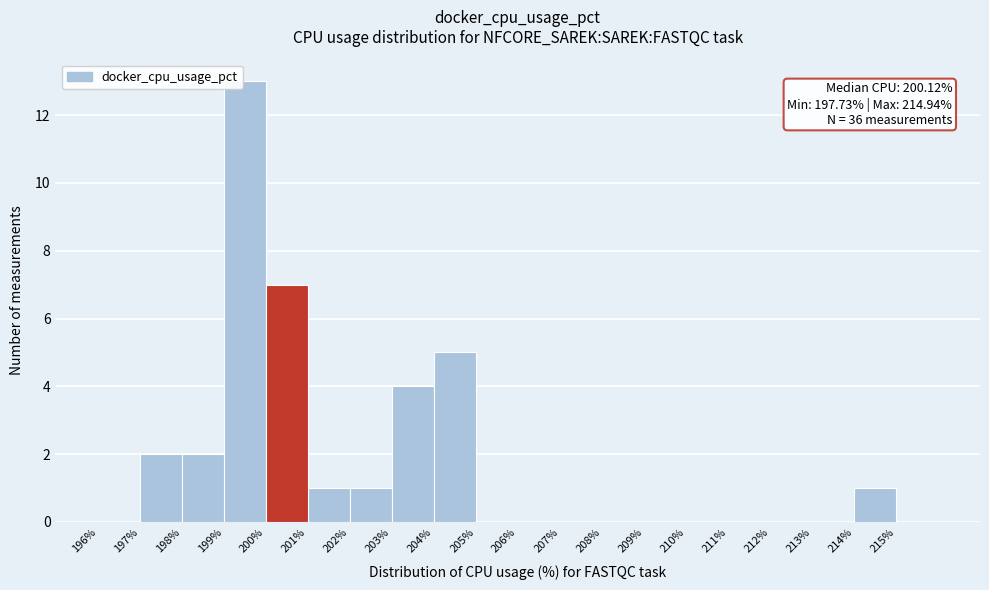

Which range on the x-axis has the tallest bar?

199 to 200